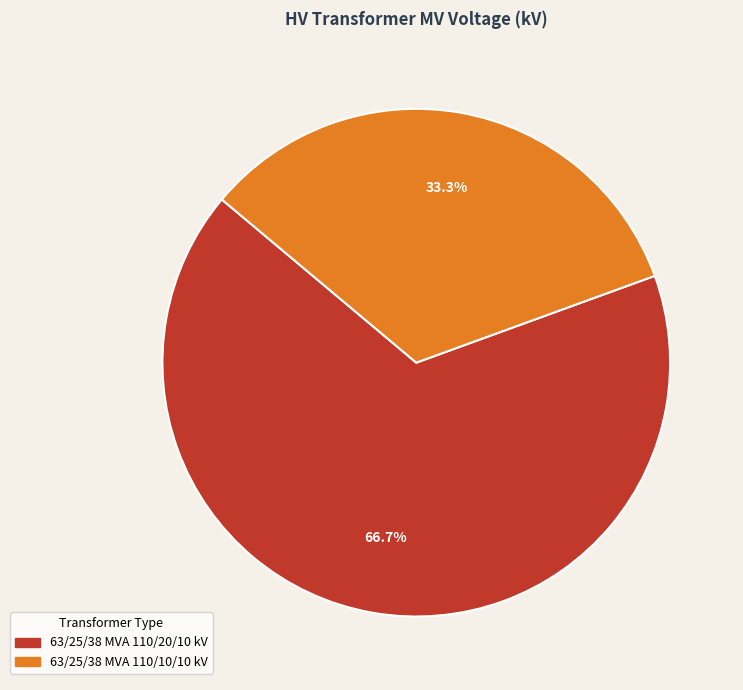

To the nearest percent, what percentage of the pie is 63/25/38 MVA 110/10/10 kV?

33%